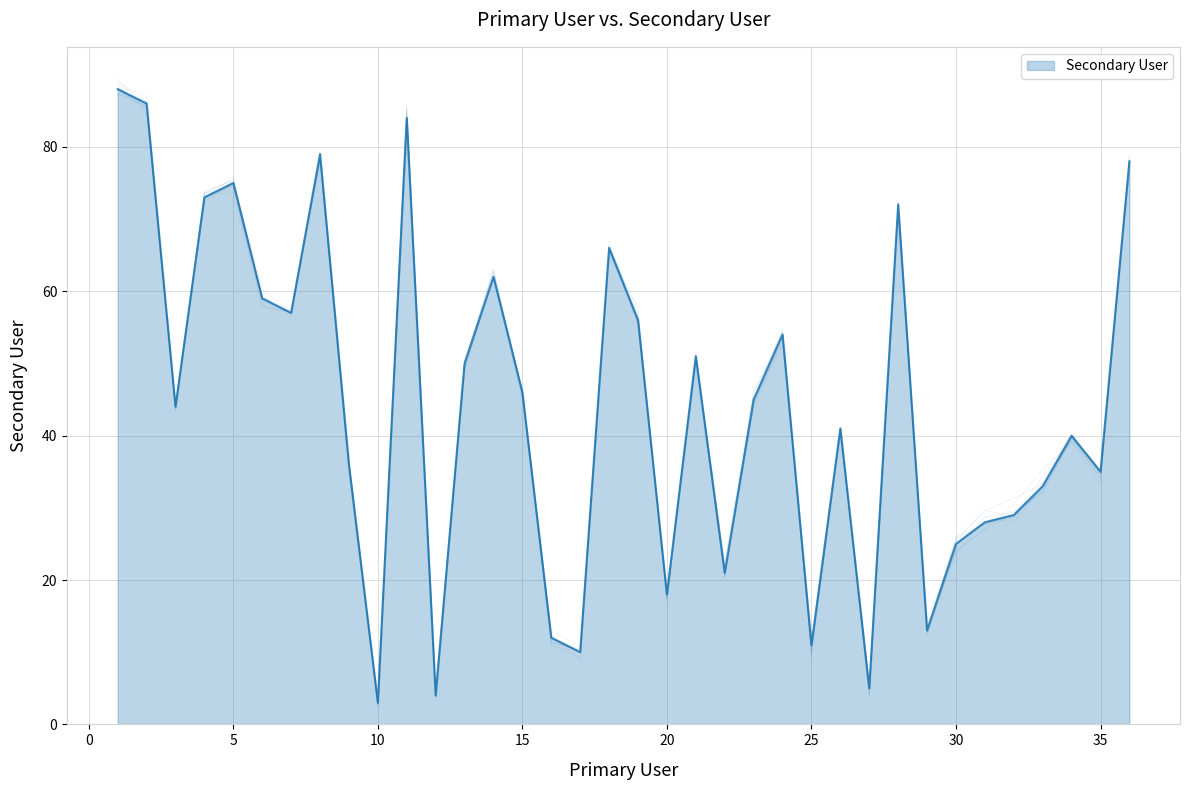

How many interior local peaks (higher than both neighbors) does the data have?

10